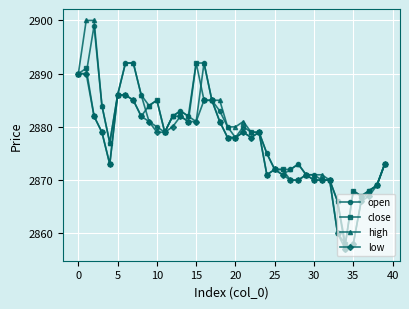

Rank the series by their average value, from lowest to highest.

low, close, open, high